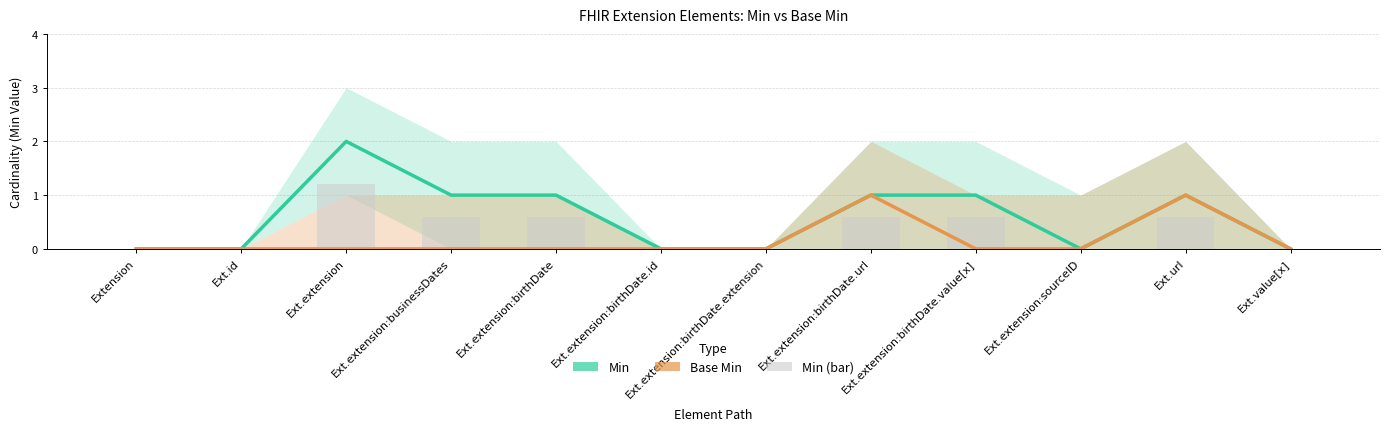

List the labels in order of Base Min value, smallest first.

Extension, Ext.id, Ext.extension, Ext.extension:businessDates, Ext.extension:birthDate, Ext.extension:birthDate.id, Ext.extension:birthDate.extension, Ext.extension:birthDate.value[x], Ext.extension:sourceID, Ext.value[x], Ext.extension:birthDate.url, Ext.url